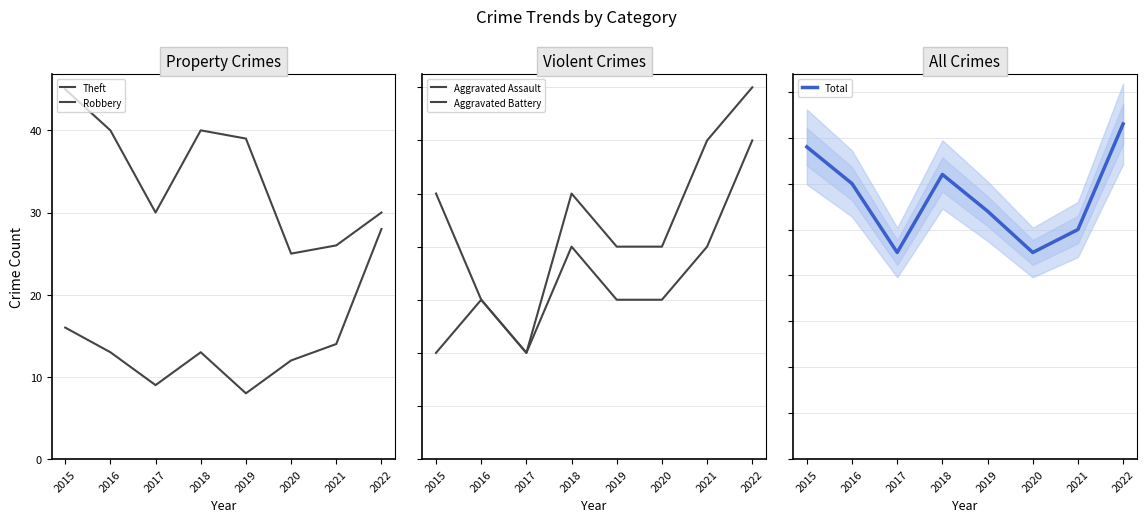

True or false: Theft and Aggravated Battery cross at least once.

False